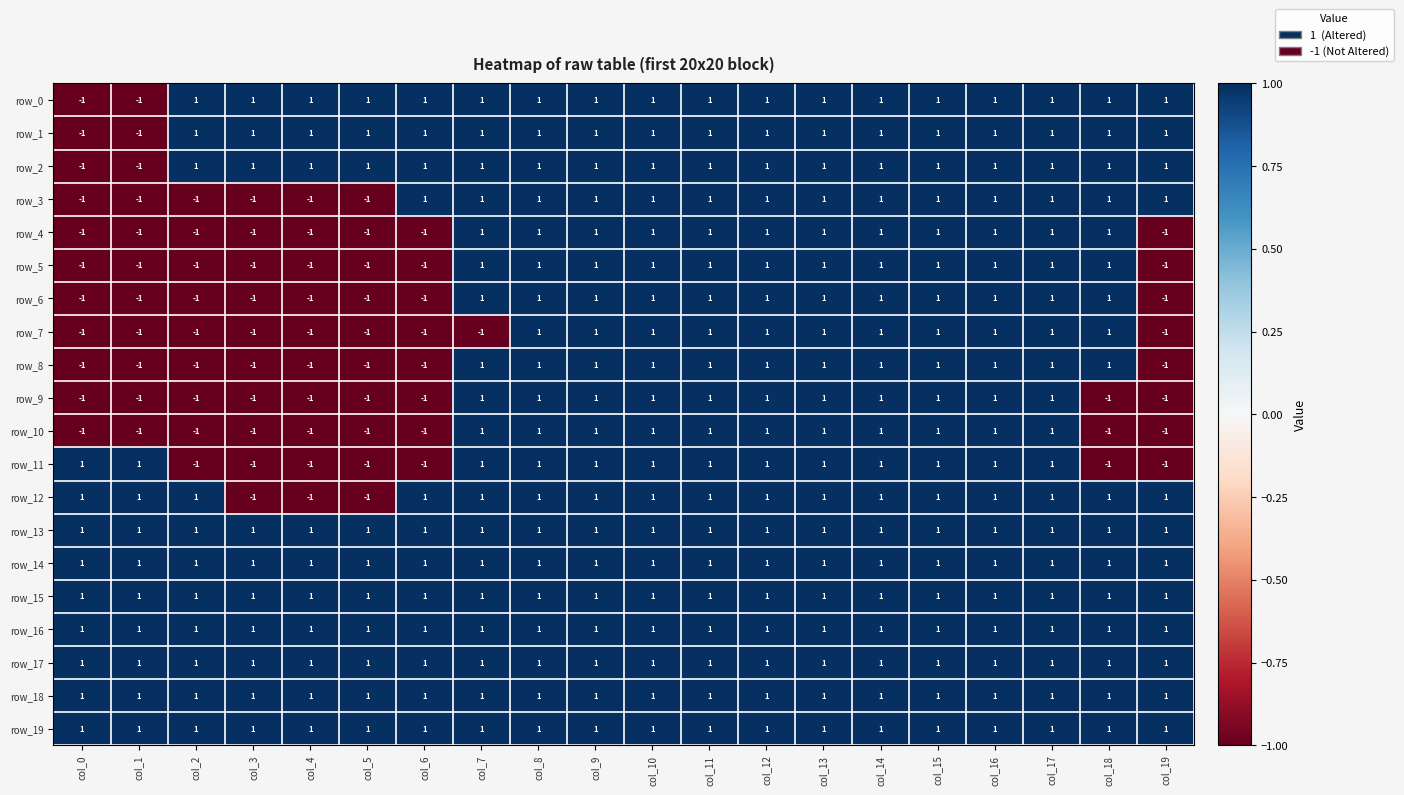

Reading left to right, what are all the values shown in this chart?

row_0: -1	-1	1	1	1	1	1	1	1	1	1	1	1	1	1	1	1	1	1	1
row_1: -1	-1	1	1	1	1	1	1	1	1	1	1	1	1	1	1	1	1	1	1
row_2: -1	-1	1	1	1	1	1	1	1	1	1	1	1	1	1	1	1	1	1	1
row_3: -1	-1	-1	-1	-1	-1	1	1	1	1	1	1	1	1	1	1	1	1	1	1
row_4: -1	-1	-1	-1	-1	-1	-1	1	1	1	1	1	1	1	1	1	1	1	1	-1
row_5: -1	-1	-1	-1	-1	-1	-1	1	1	1	1	1	1	1	1	1	1	1	1	-1
row_6: -1	-1	-1	-1	-1	-1	-1	1	1	1	1	1	1	1	1	1	1	1	1	-1
row_7: -1	-1	-1	-1	-1	-1	-1	-1	1	1	1	1	1	1	1	1	1	1	1	-1
row_8: -1	-1	-1	-1	-1	-1	-1	1	1	1	1	1	1	1	1	1	1	1	1	-1
row_9: -1	-1	-1	-1	-1	-1	-1	1	1	1	1	1	1	1	1	1	1	1	-1	-1
row_10: -1	-1	-1	-1	-1	-1	-1	1	1	1	1	1	1	1	1	1	1	1	-1	-1
row_11: 1	1	-1	-1	-1	-1	-1	1	1	1	1	1	1	1	1	1	1	1	-1	-1
row_12: 1	1	1	-1	-1	-1	1	1	1	1	1	1	1	1	1	1	1	1	1	1
row_13: 1	1	1	1	1	1	1	1	1	1	1	1	1	1	1	1	1	1	1	1
row_14: 1	1	1	1	1	1	1	1	1	1	1	1	1	1	1	1	1	1	1	1
row_15: 1	1	1	1	1	1	1	1	1	1	1	1	1	1	1	1	1	1	1	1
row_16: 1	1	1	1	1	1	1	1	1	1	1	1	1	1	1	1	1	1	1	1
row_17: 1	1	1	1	1	1	1	1	1	1	1	1	1	1	1	1	1	1	1	1
row_18: 1	1	1	1	1	1	1	1	1	1	1	1	1	1	1	1	1	1	1	1
row_19: 1	1	1	1	1	1	1	1	1	1	1	1	1	1	1	1	1	1	1	1